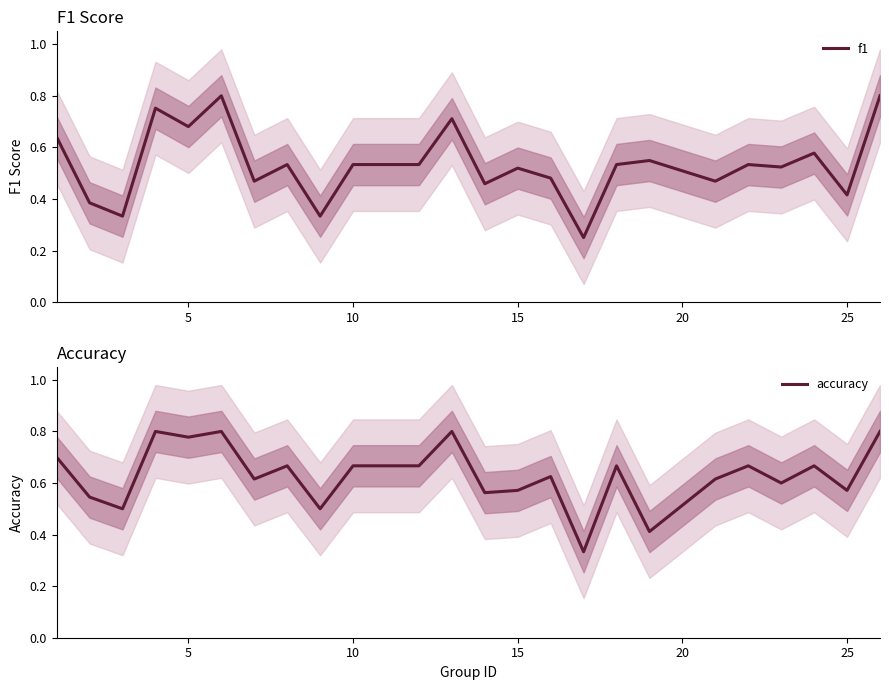

True or false: f1 has a value of 1.2 at 5.

False